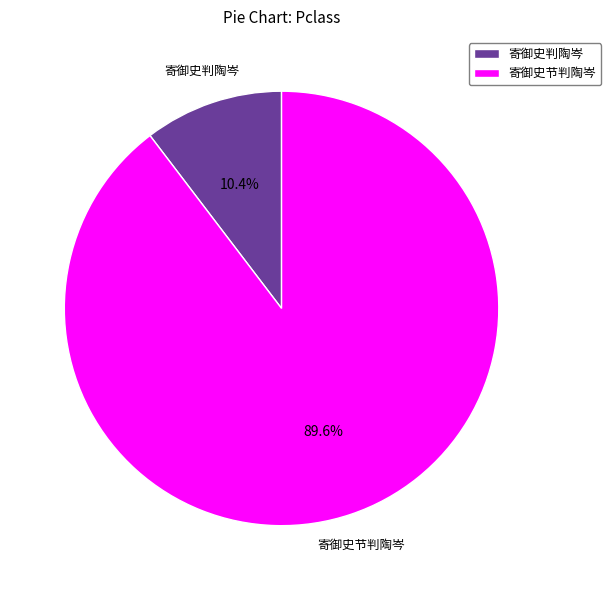

Which category has the smallest portion of the pie?

寄御史判陶岑